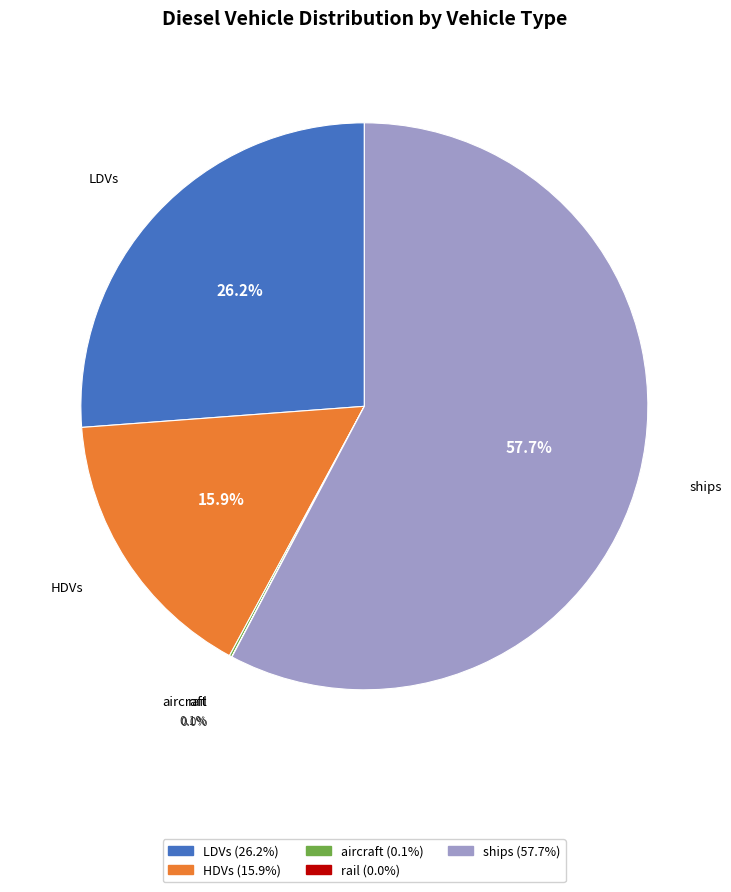

To the nearest percent, what is the difference between the largest and smallest slice percentages?

58%